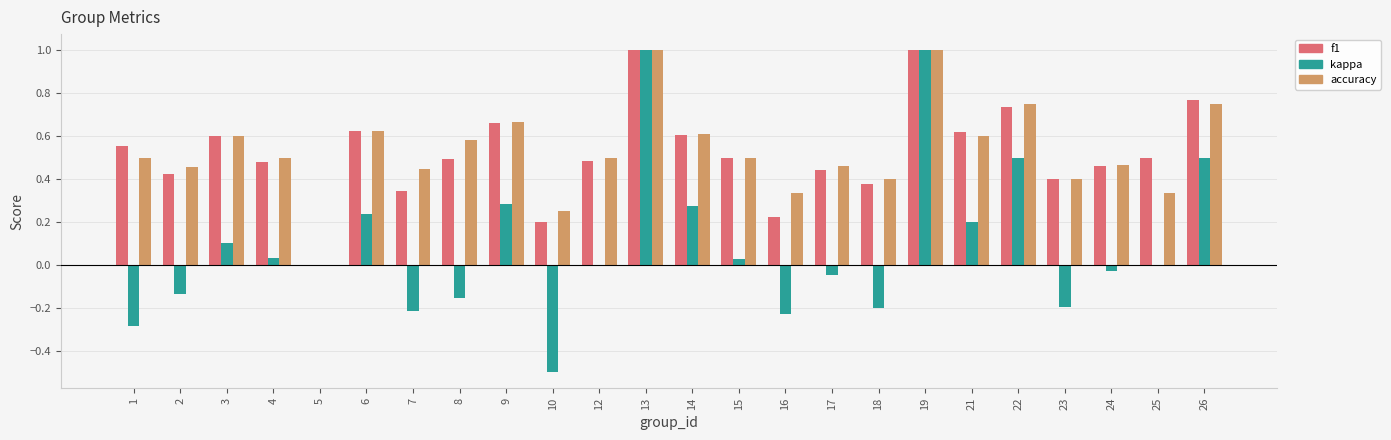

The accuracy series shows 0.9 at 9. True or false?

False